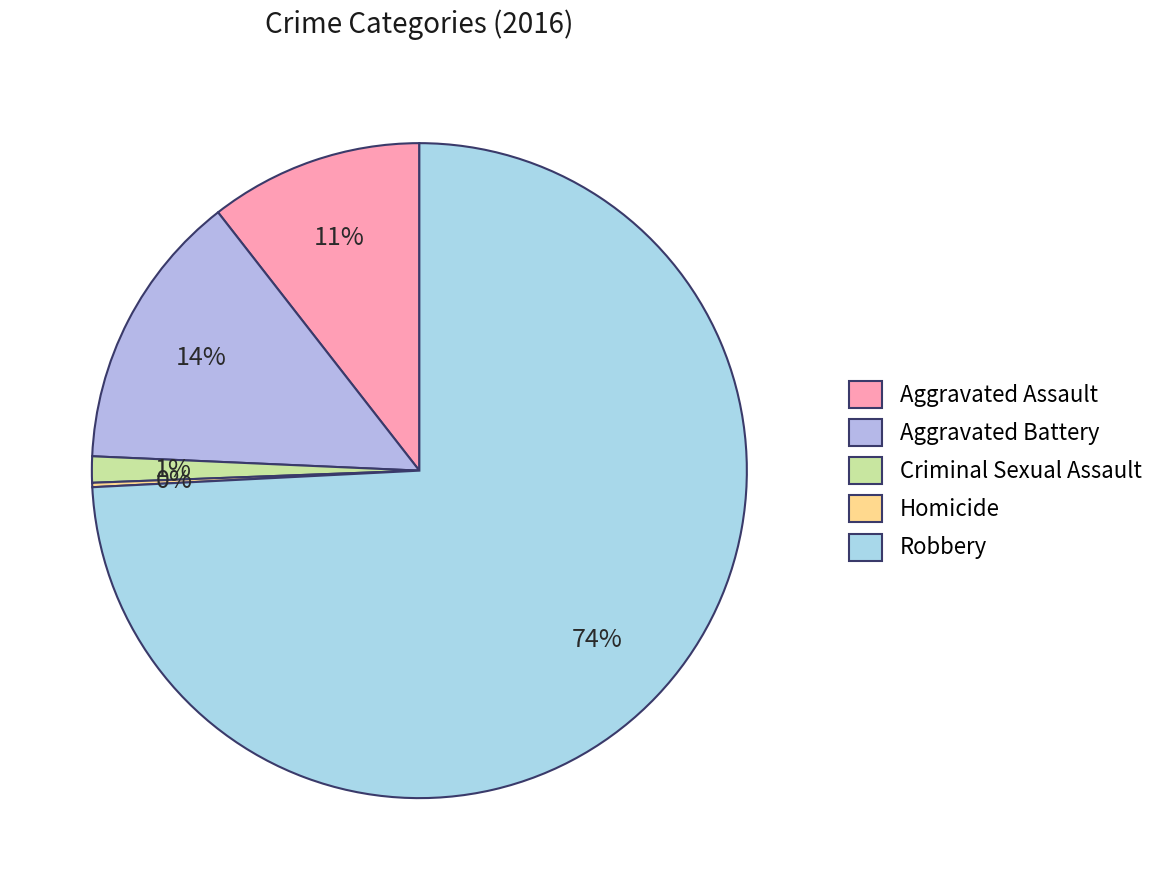

What is the majority slice?

Robbery